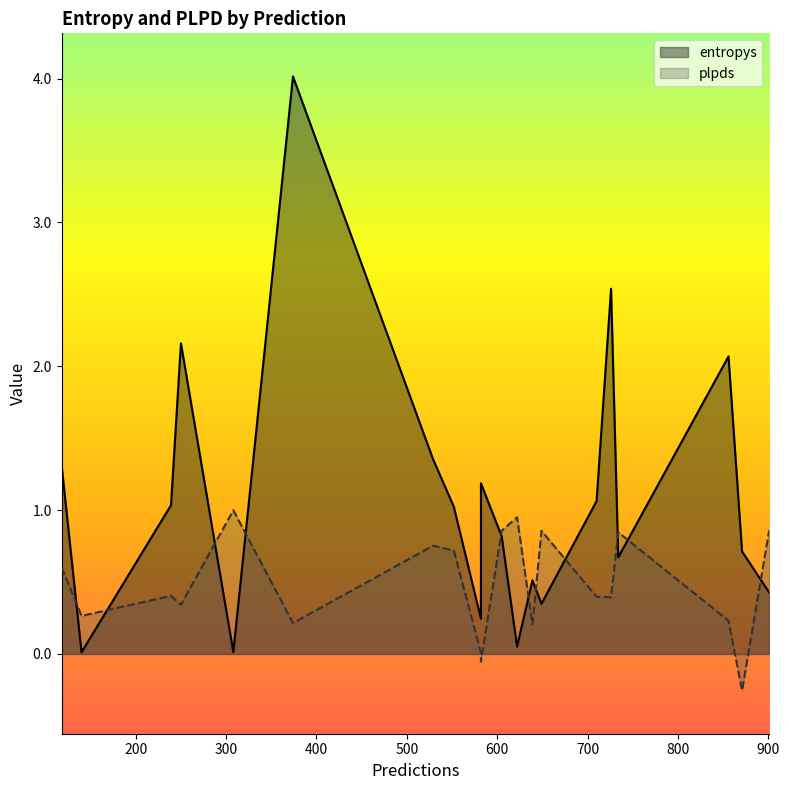

What are all the series names shown in the legend?

entropys, plpds